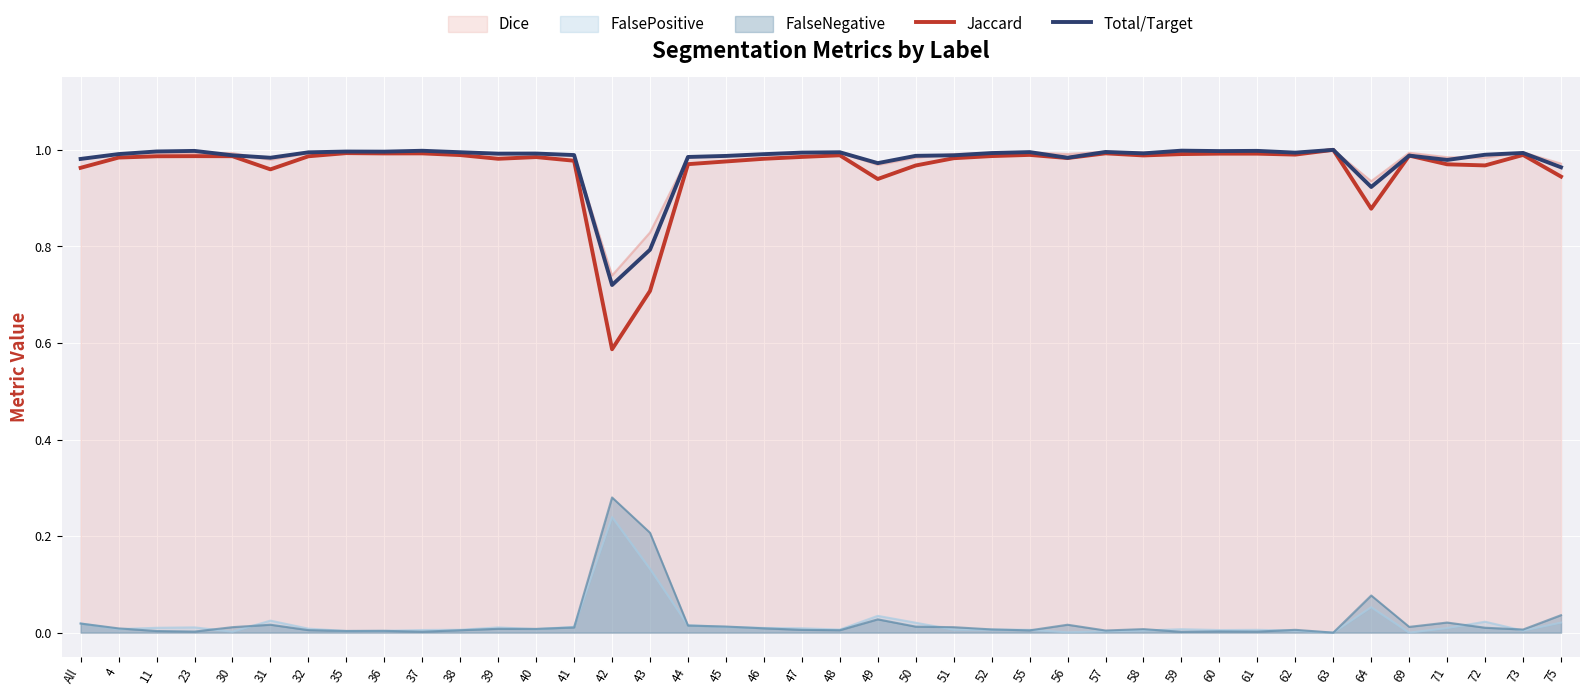

In Total/Target, how many points are lower than both neighbors (excluding endpoints)?

11